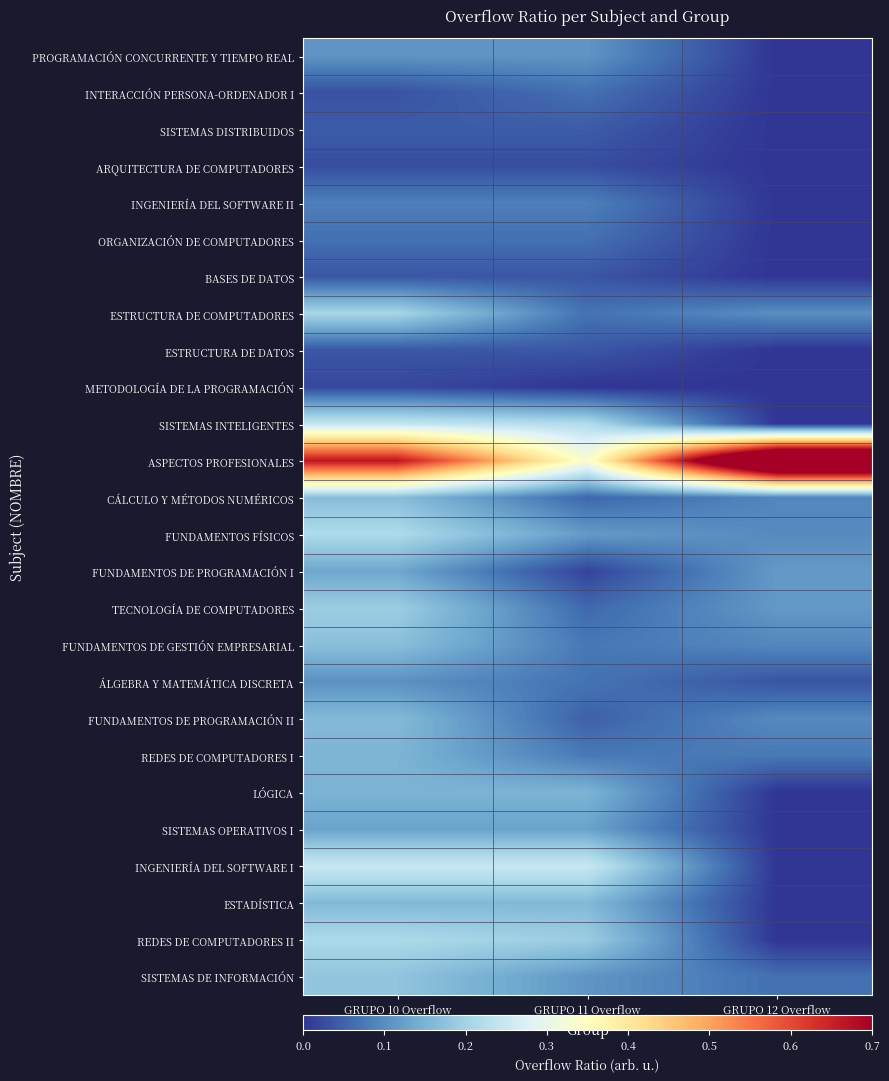

Rank the series at GRUPO 10 Overflow from lowest to highest value.

METODOLOGÍA DE LA PROGRAMACIÓN, ARQUITECTURA DE COMPUTADORES, INTERACCIÓN PERSONA-ORDENADOR I, BASES DE DATOS, ESTRUCTURA DE DATOS, SISTEMAS DISTRIBUIDOS, ORGANIZACIÓN DE COMPUTADORES, INGENIERÍA DEL SOFTWARE II, ÁLGEBRA Y MATEMÁTICA DISCRETA, PROGRAMACIÓN CONCURRENTE Y TIEMPO REAL, SISTEMAS OPERATIVOS I, FUNDAMENTOS DE PROGRAMACIÓN I, LÓGICA, REDES DE COMPUTADORES I, ESTADÍSTICA, FUNDAMENTOS DE PROGRAMACIÓN II, CÁLCULO Y MÉTODOS NUMÉRICOS, FUNDAMENTOS DE GESTIÓN EMPRESARIAL, SISTEMAS DE INFORMACIÓN, TECNOLOGÍA DE COMPUTADORES, ESTRUCTURA DE COMPUTADORES, REDES DE COMPUTADORES II, FUNDAMENTOS FÍSICOS, SISTEMAS INTELIGENTES, INGENIERÍA DEL SOFTWARE I, ASPECTOS PROFESIONALES